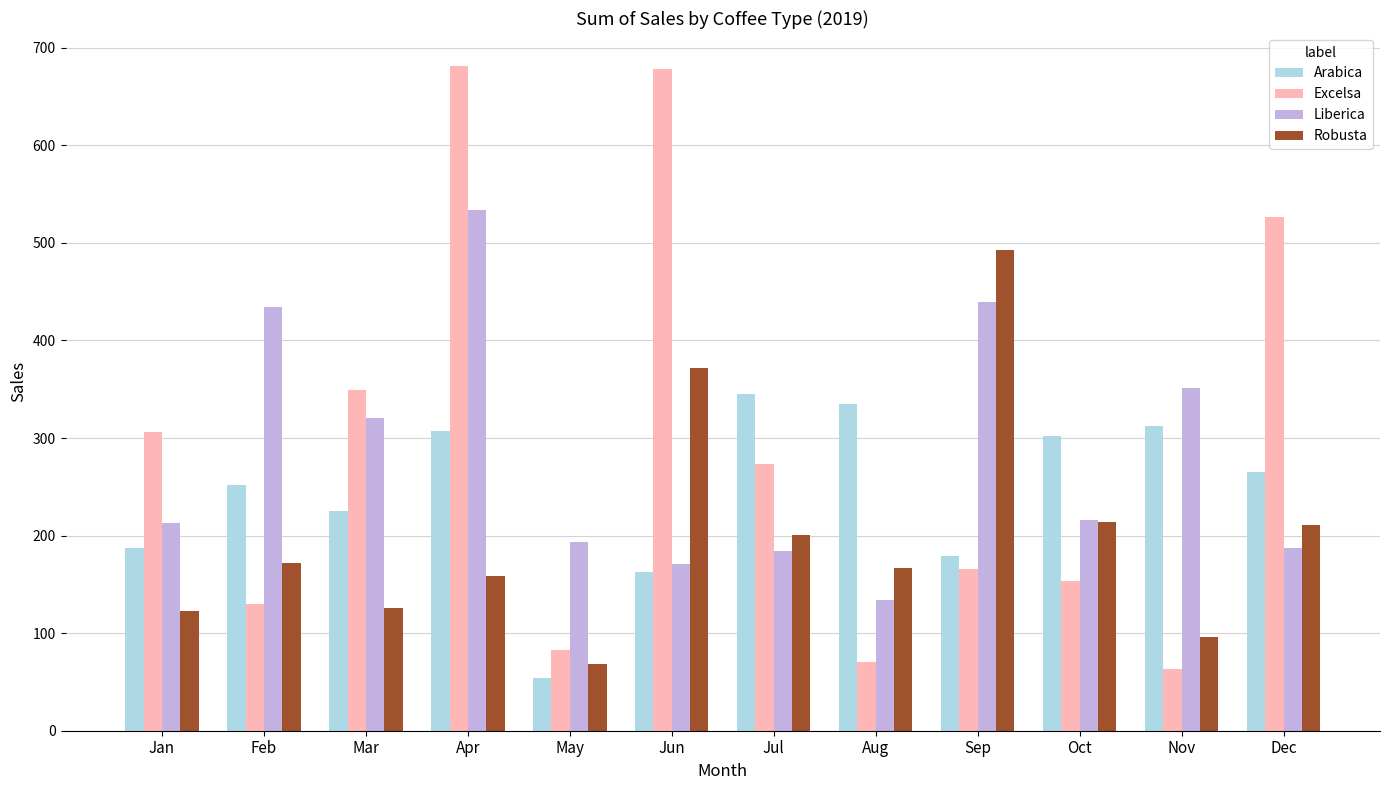

What are all the series names shown in the legend?

Arabica, Excelsa, Liberica, Robusta